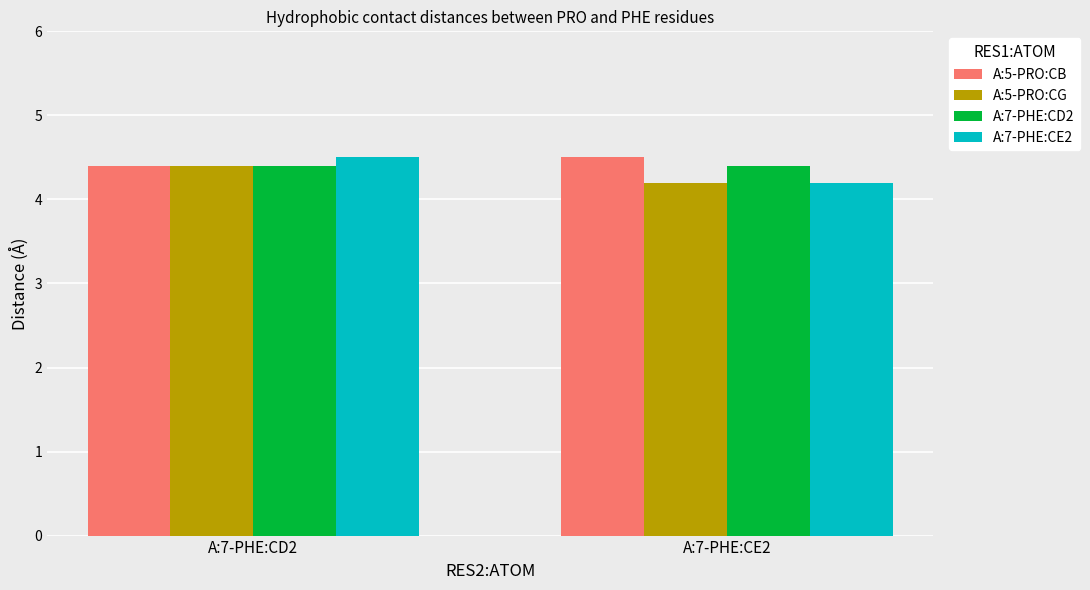

The A:7-PHE:CD2 series shows 1.5 at A:7-PHE:CE2. True or false?

False